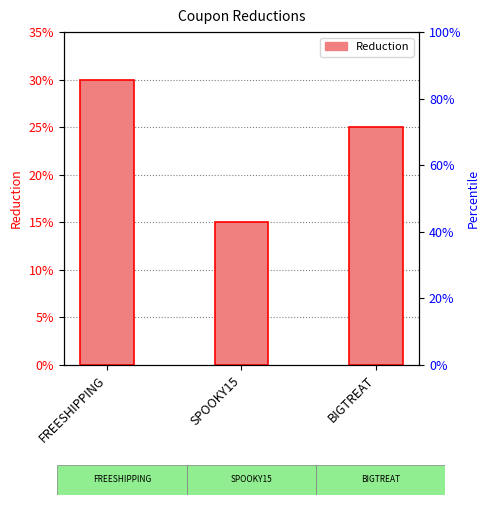

List the labels in order of value, largest first.

FREESHIPPING, BIGTREAT, SPOOKY15